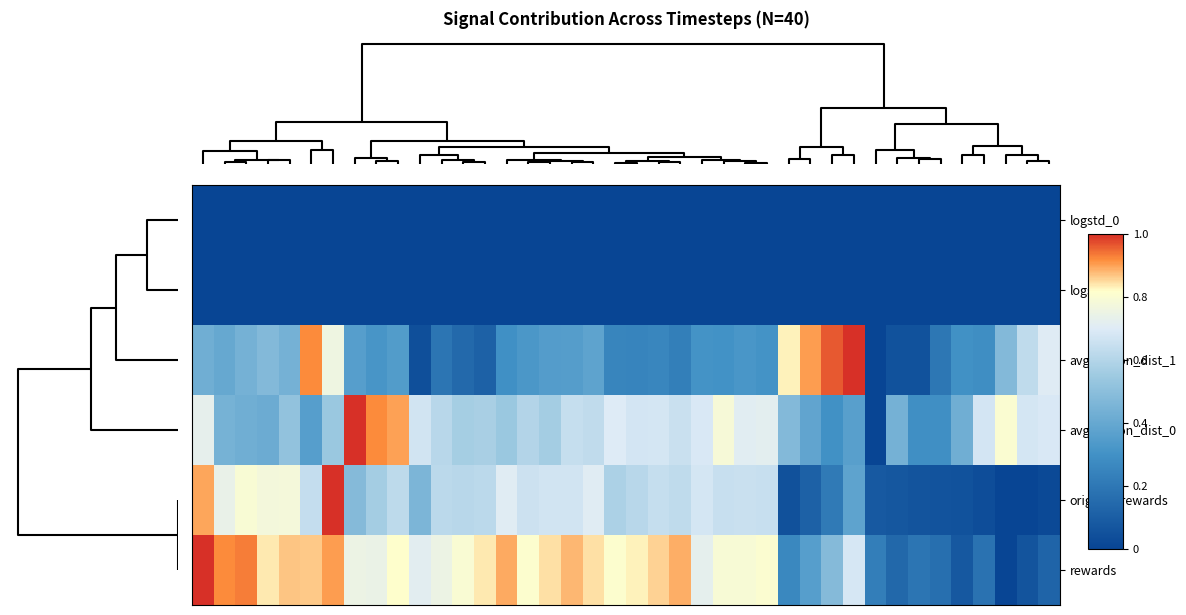

Reading right to left, extract all data points from this chart.

logstd_0: 0.0	0.0	0.0	0.0	0.0	0.0	0.0	0.0	0.0	0.0	0.0	0.0	0.0	0.0	0.0	0.0	0.0	0.0	0.0	0.0	0.0	0.0	0.0	0.0	0.0	0.0	0.0	0.0	0.0	0.0	0.0	0.0	0.0	0.0	0.0	0.0	0.0	0.0	0.0	0.0
logstd_1: 0.0	0.0	0.0	0.0	0.0	0.0	0.0	0.0	0.0	0.0	0.0	0.0	0.0	0.0	0.0	0.0	0.0	0.0	0.0	0.0	0.0	0.0	0.0	0.0	0.0	0.0	0.0	0.0	0.0	0.0	0.0	0.0	0.0	0.0	0.0	0.0	0.0	0.0	0.0	0.0
avg_action_dist_1: 0.7	0.6	0.5	0.3	0.3	0.2	0.1	0.1	0.0	1.0	1.0	0.9	0.8	0.3	0.3	0.3	0.3	0.2	0.3	0.2	0.3	0.4	0.4	0.3	0.3	0.3	0.1	0.1	0.2	0.0	0.3	0.3	0.4	0.8	0.9	0.4	0.5	0.4	0.4	0.4
avg_action_dist_0: 0.7	0.7	0.8	0.7	0.4	0.3	0.3	0.4	0.0	0.4	0.3	0.4	0.5	0.7	0.7	0.8	0.7	0.7	0.7	0.7	0.7	0.6	0.6	0.6	0.6	0.5	0.6	0.6	0.6	0.7	0.9	0.9	1.0	0.5	0.4	0.5	0.4	0.4	0.4	0.7
original_rewards: 0.0	0.0	0.0	0.0	0.1	0.1	0.1	0.1	0.1	0.4	0.2	0.1	0.1	0.6	0.6	0.6	0.7	0.6	0.6	0.6	0.6	0.7	0.7	0.7	0.7	0.7	0.6	0.6	0.6	0.5	0.6	0.6	0.5	1.0	0.6	0.8	0.8	0.8	0.7	0.9
rewards: 0.1	0.1	0.0	0.2	0.1	0.2	0.2	0.1	0.2	0.7	0.5	0.4	0.3	0.8	0.8	0.8	0.7	0.9	0.9	0.8	0.8	0.8	0.9	0.8	0.8	0.9	0.8	0.8	0.8	0.7	0.8	0.7	0.8	0.9	0.9	0.9	0.8	0.9	0.9	1.0